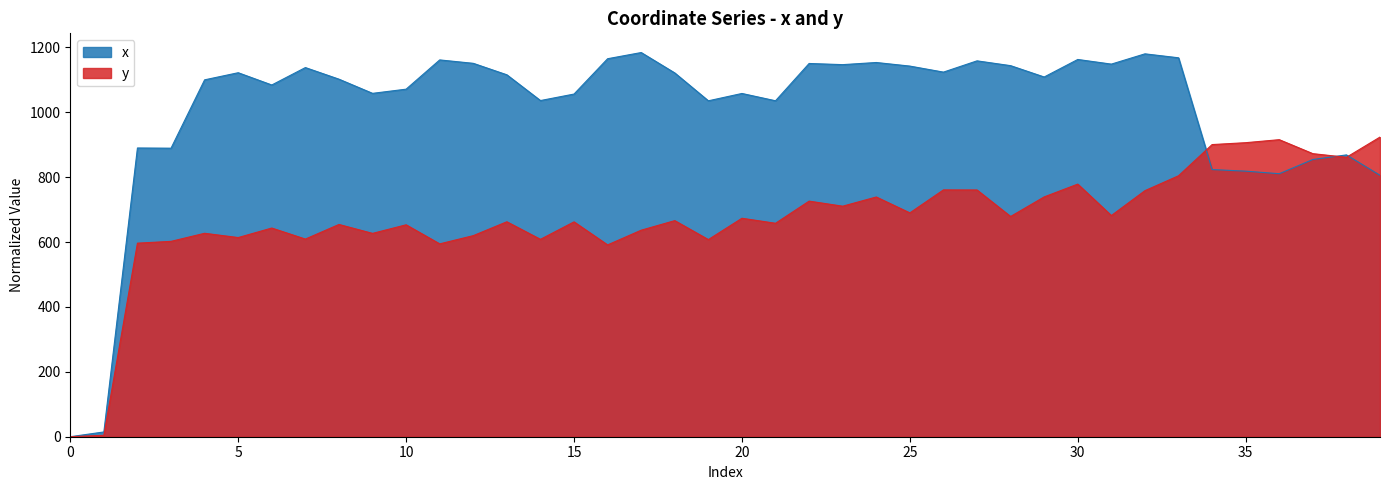

Rank the series by their maximum value, from highest to lowest.

x, y